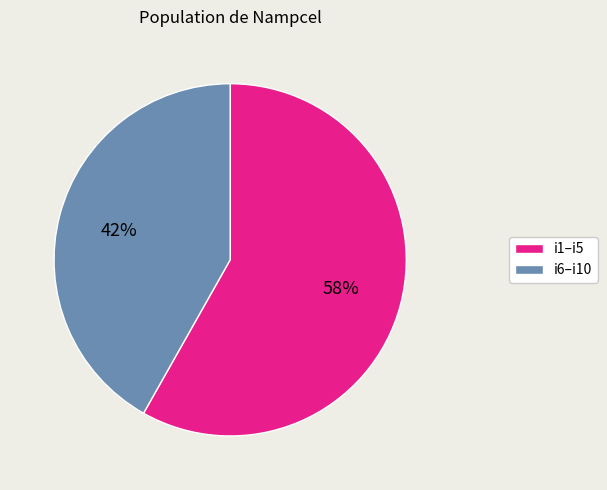

To the nearest percent, what is the difference between the largest and smallest slice percentages?

16%